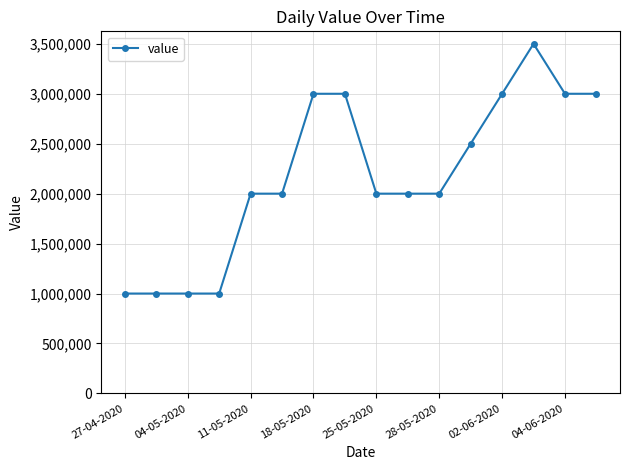

What is the average value?

2187500